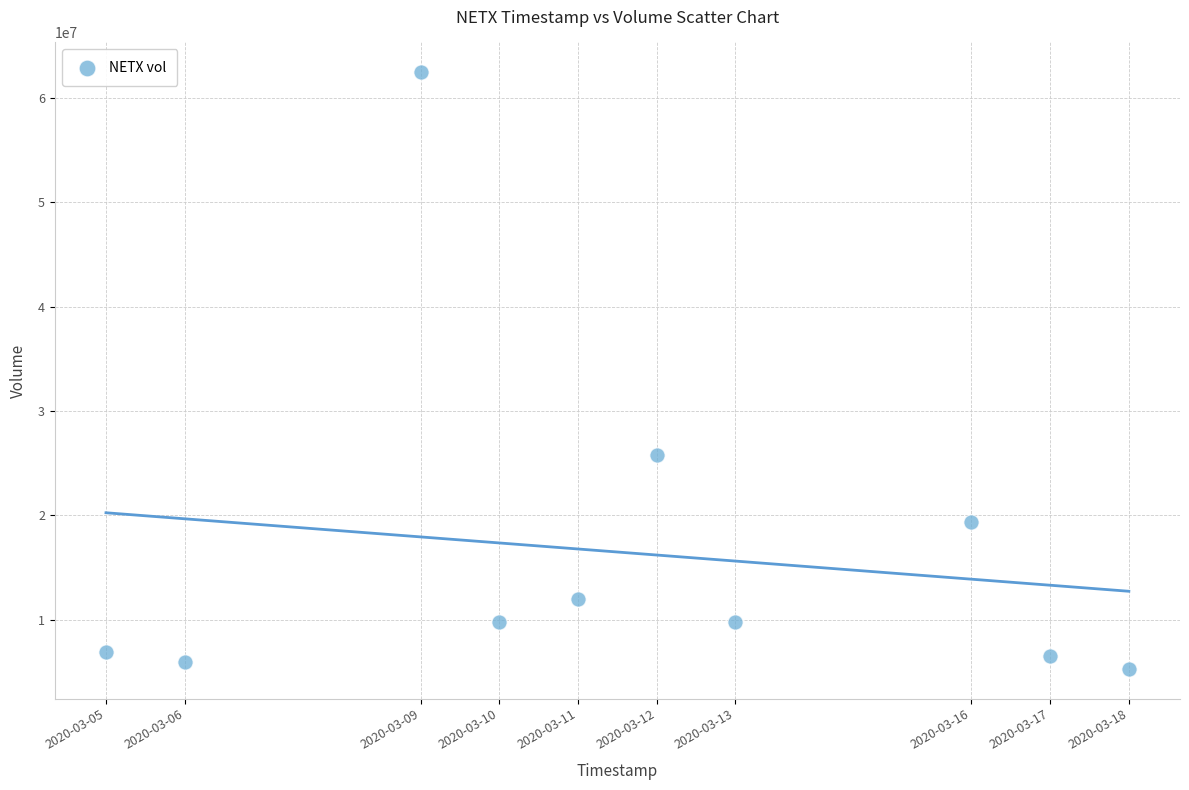

What is the average X value?

1583945280